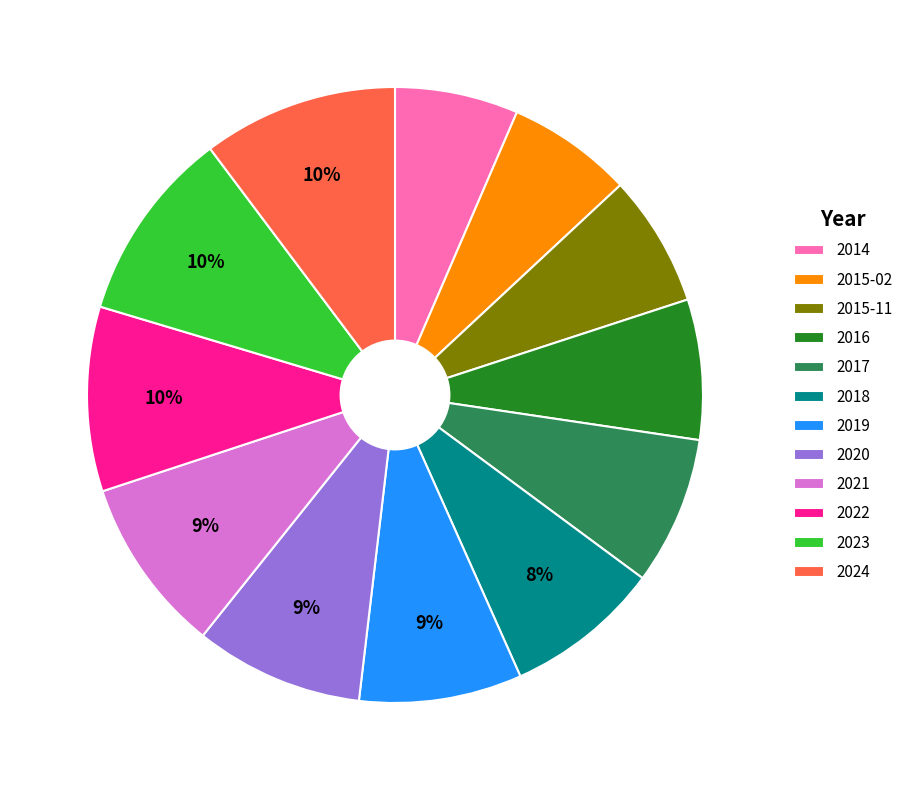

Which has a higher value, 2020 or 2022?

2022